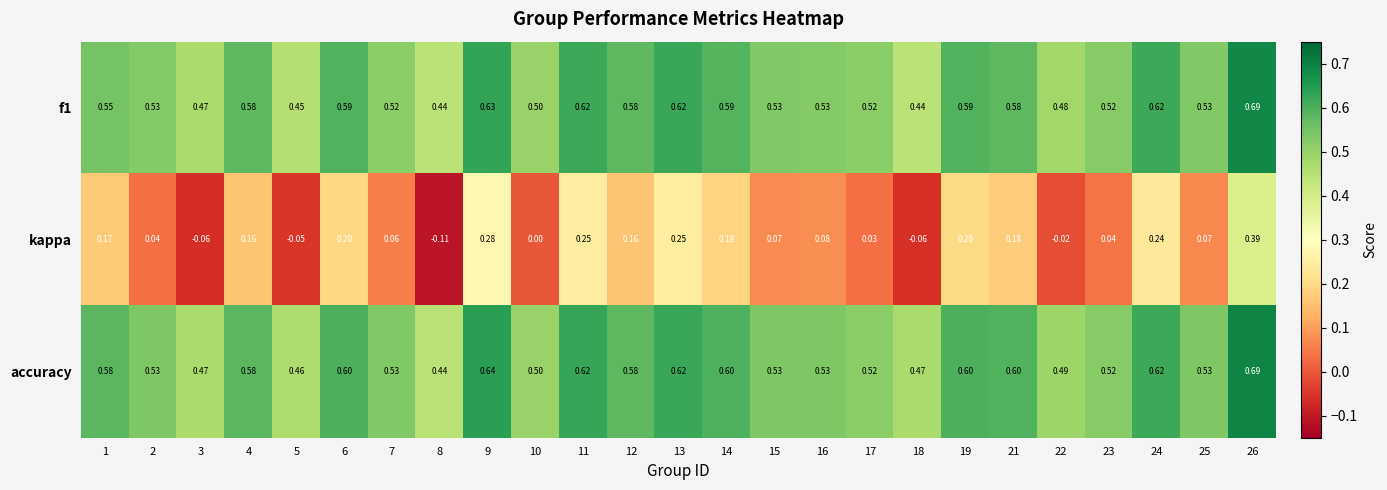

Is the value of f1 at 10 greater than the value of kappa at 25?

Yes